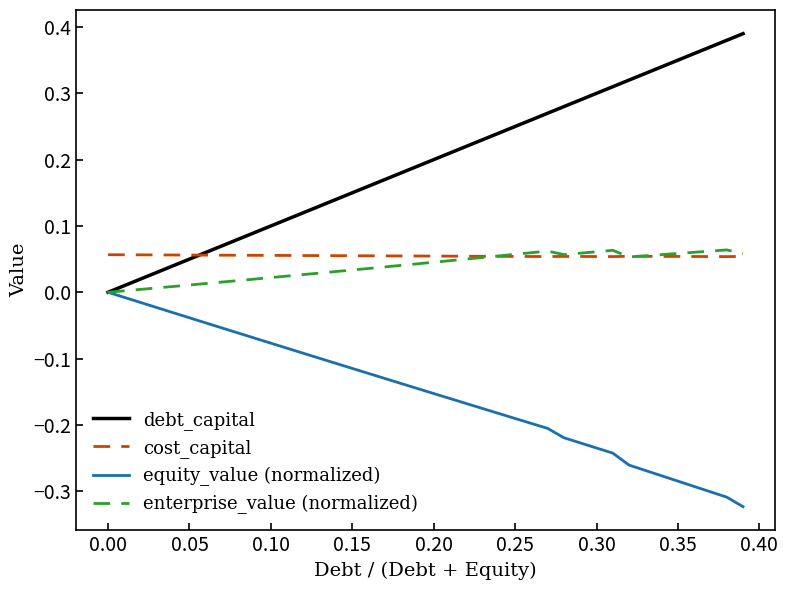

True or false: equity_value (normalized) and cost_capital cross at least once.

False